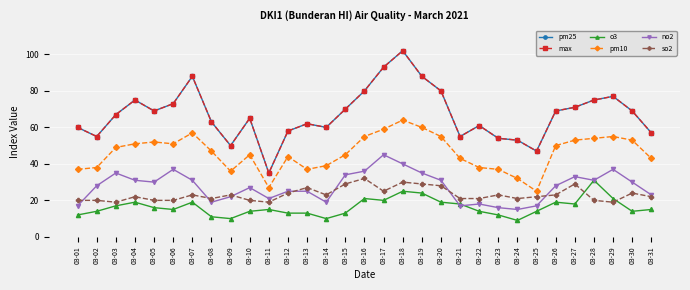

How many lines are shown in the chart?

6